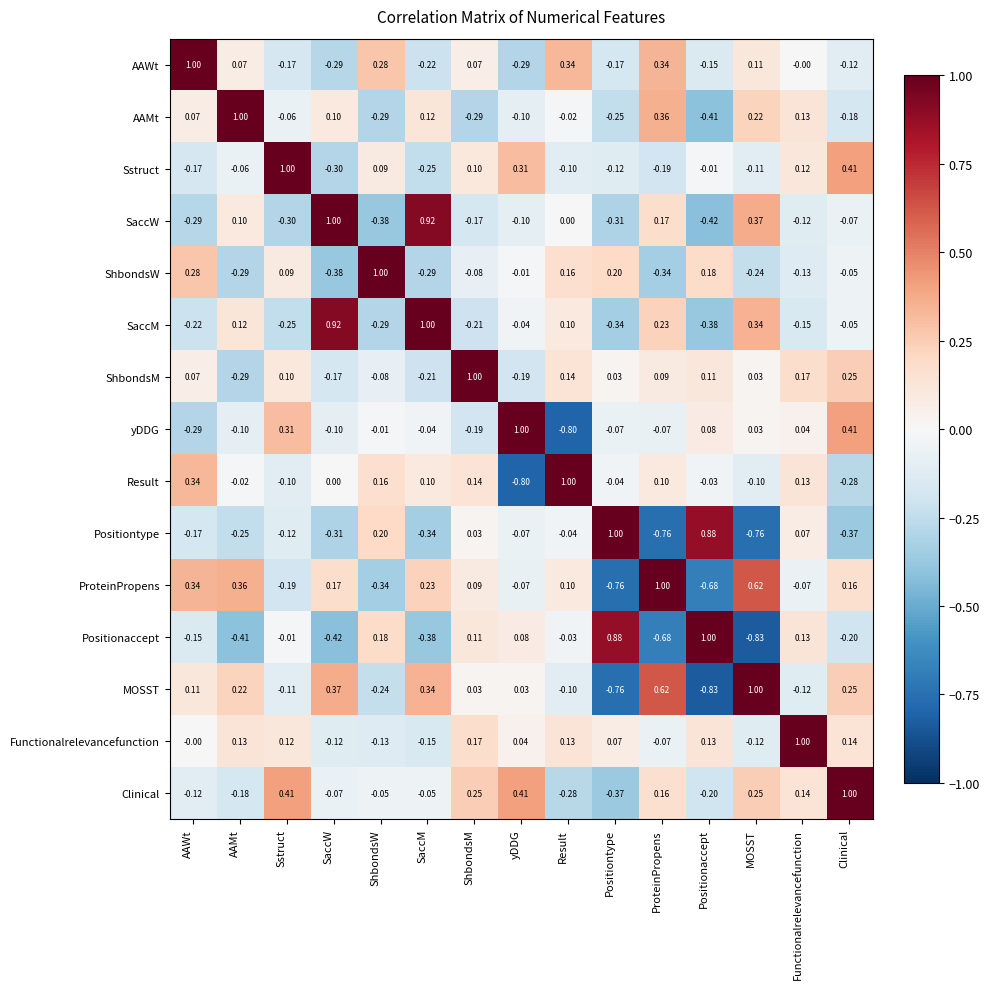

Where does the Result series first go above 0?

AAWt